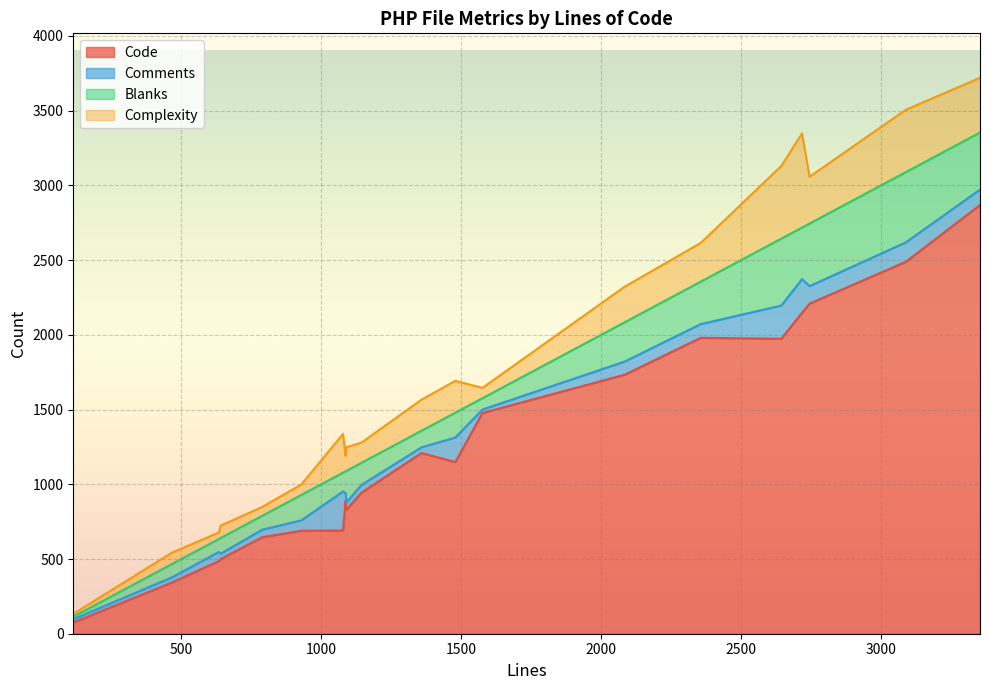

What is the value of the Complexity point at the 16th from the left?

259